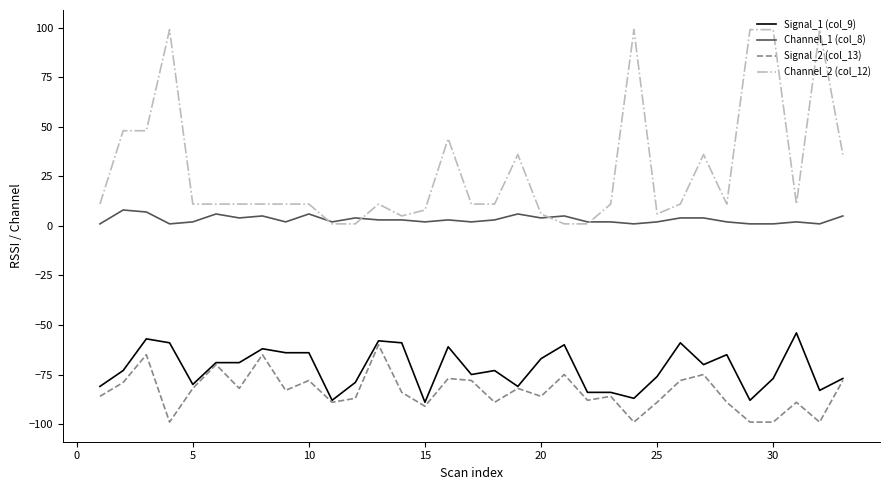

How many series are shown in this chart?

4